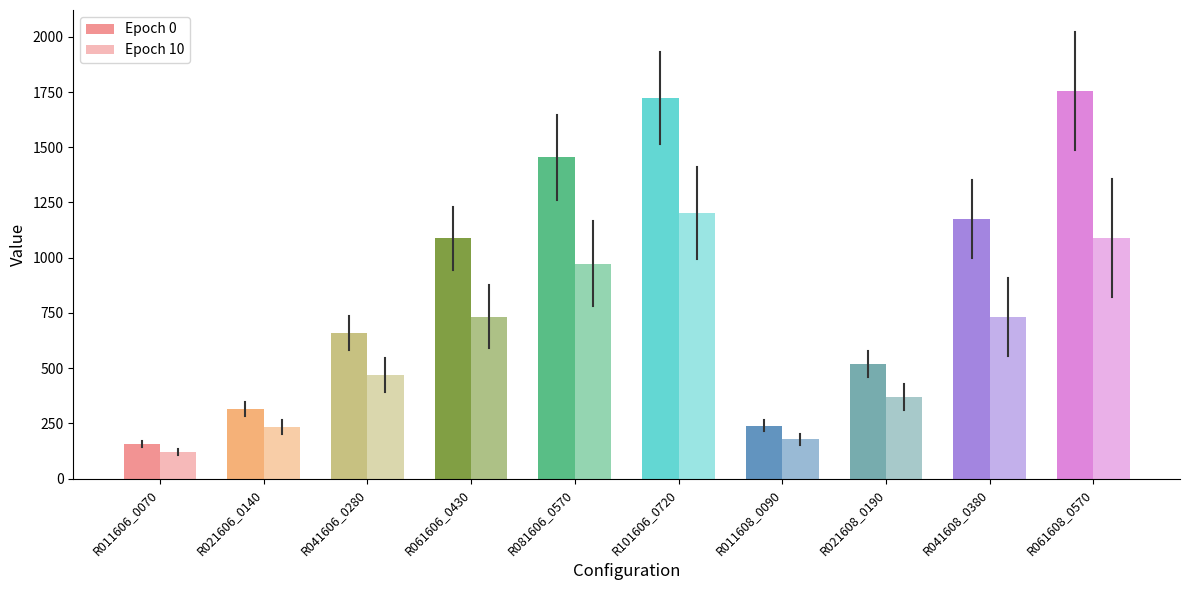

Between R081606_0570 and R021606_0140, which is larger?

R081606_0570